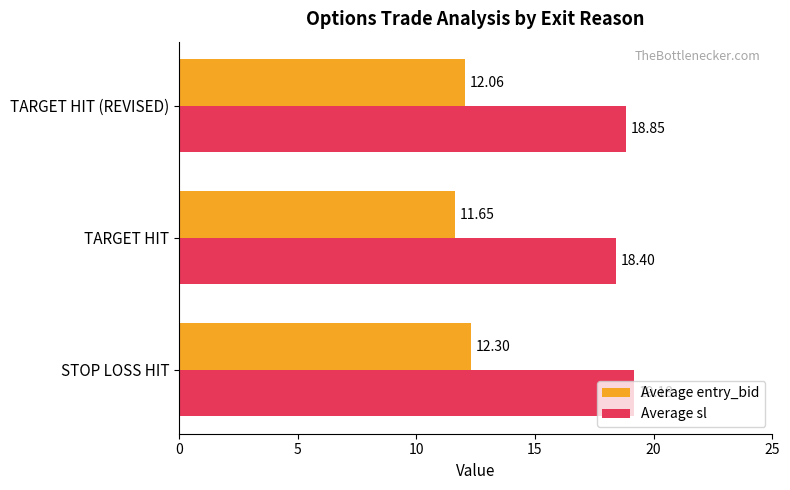

What is the difference between the highest and lowest values at STOP LOSS HIT?

6.9